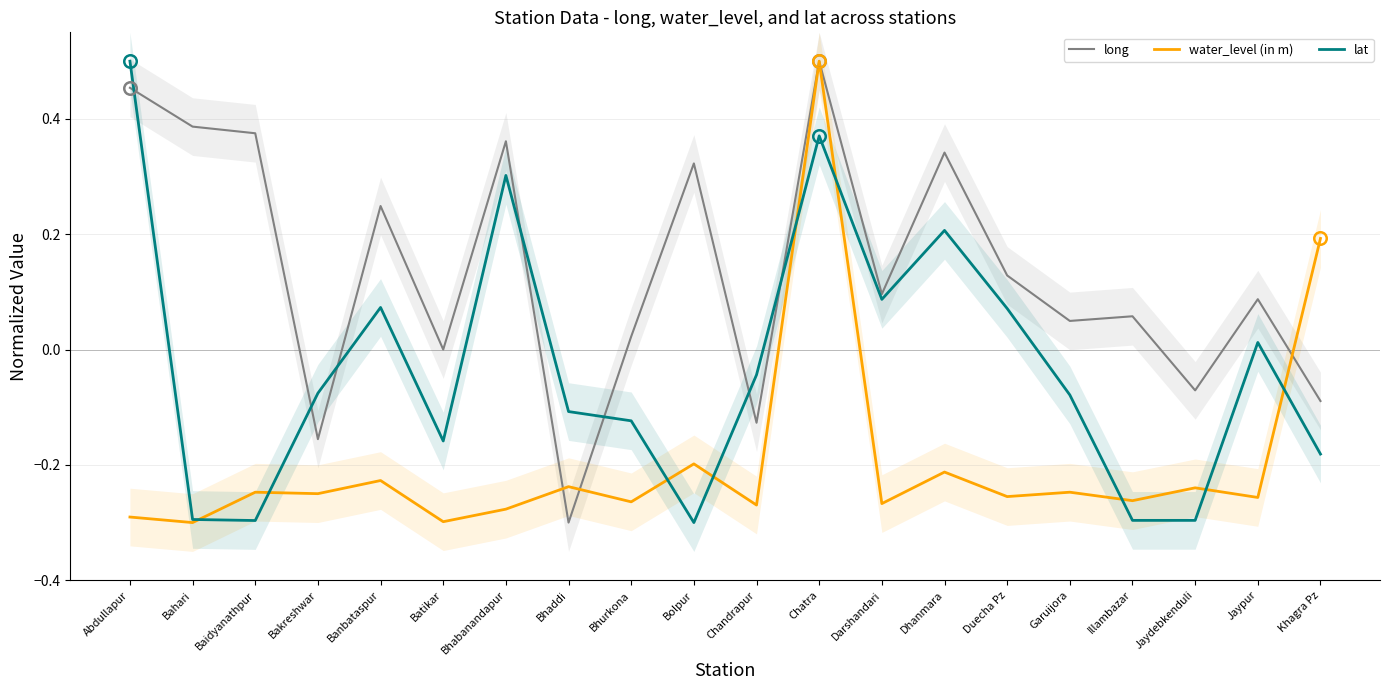

What is the value of the lat point at the 9th from the left?

-0.1